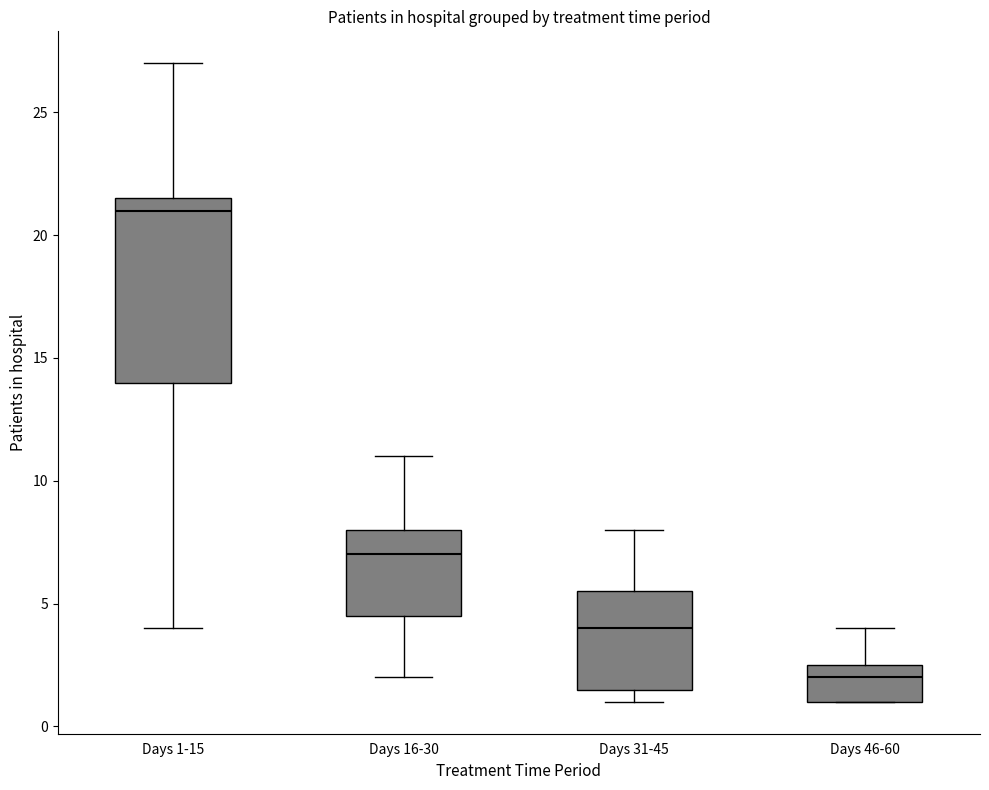

Where does the lower whisker of the box for Days 16-30 end on the y-axis? The values are not printed on the chart, so give them approximately, as read against the axis.

2.0